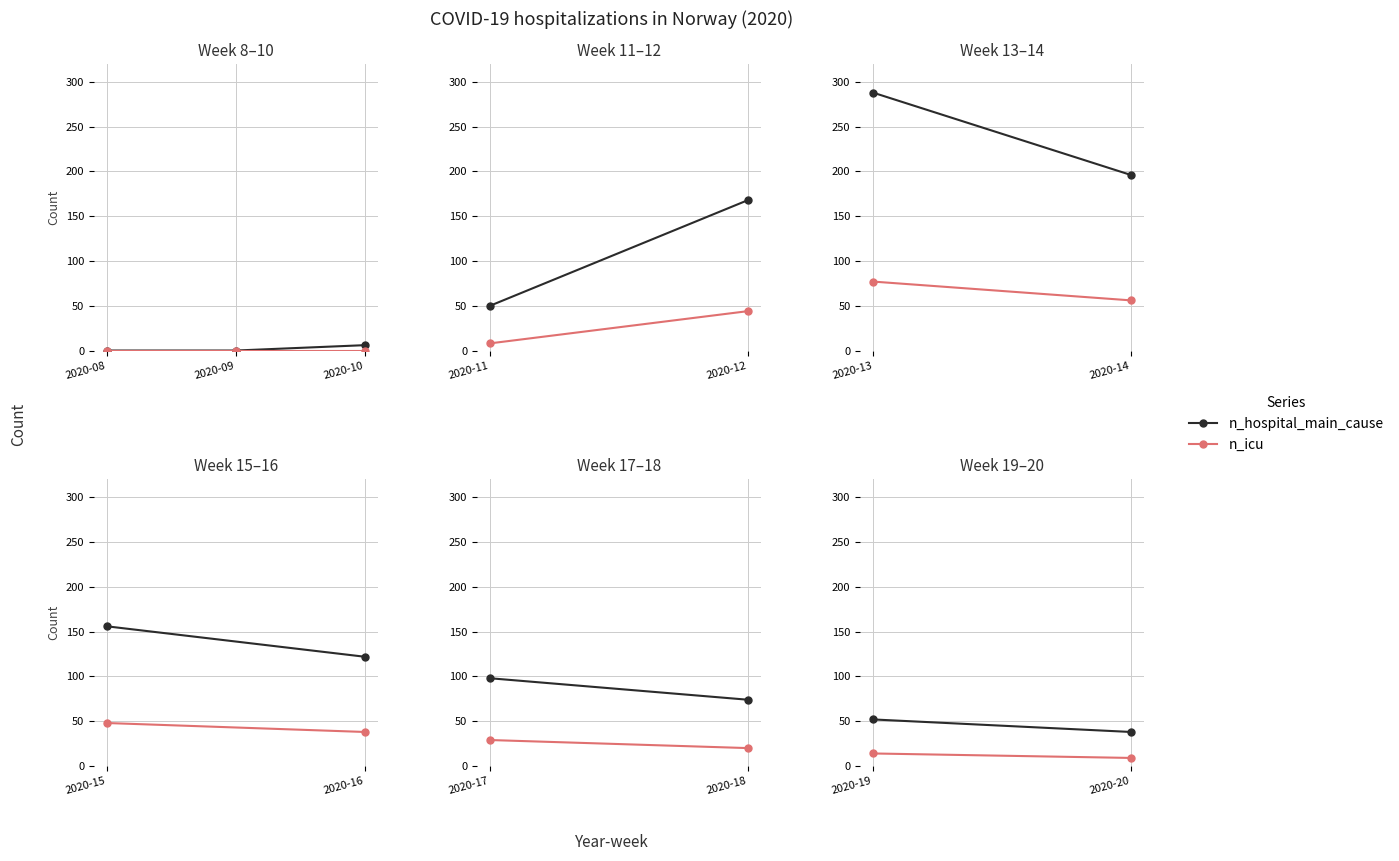

What is the difference between the maximum and minimum values in the n_hospital_main_cause series?

6